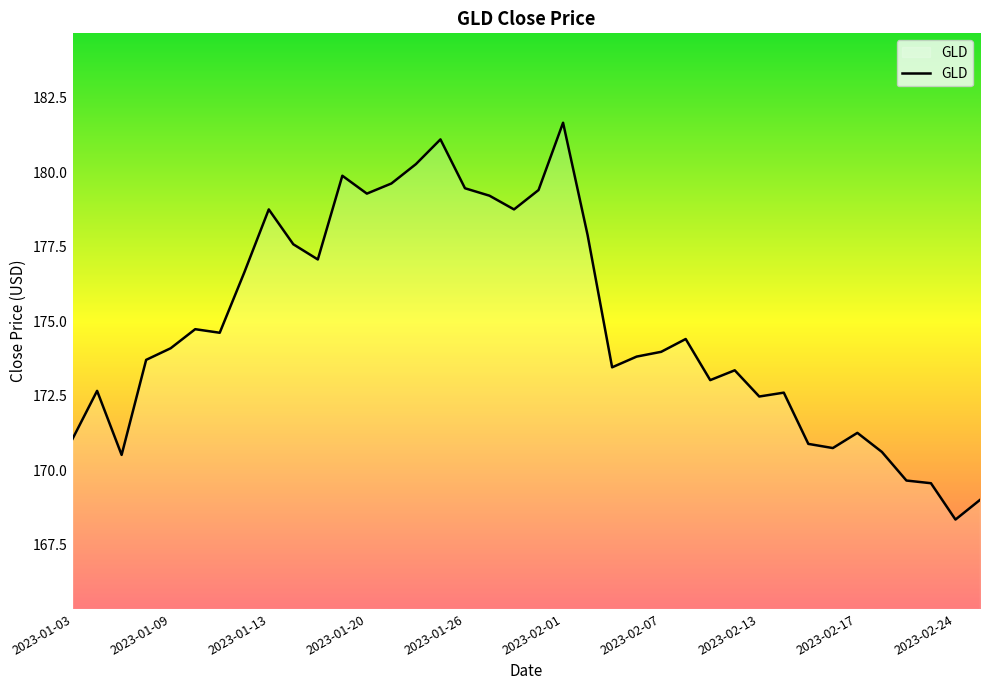

What is the greatest value displayed?

181.7